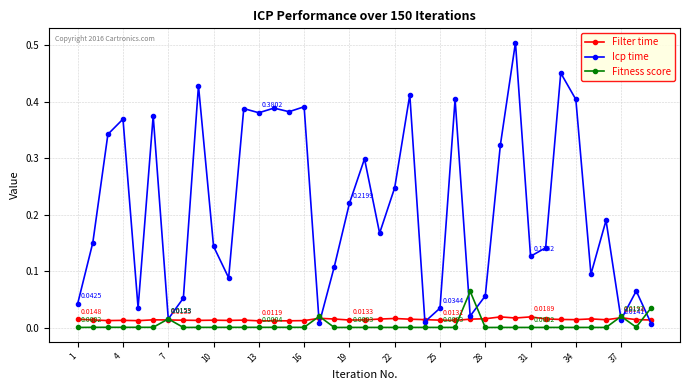

Which series has the largest total across all categories?

Icp time